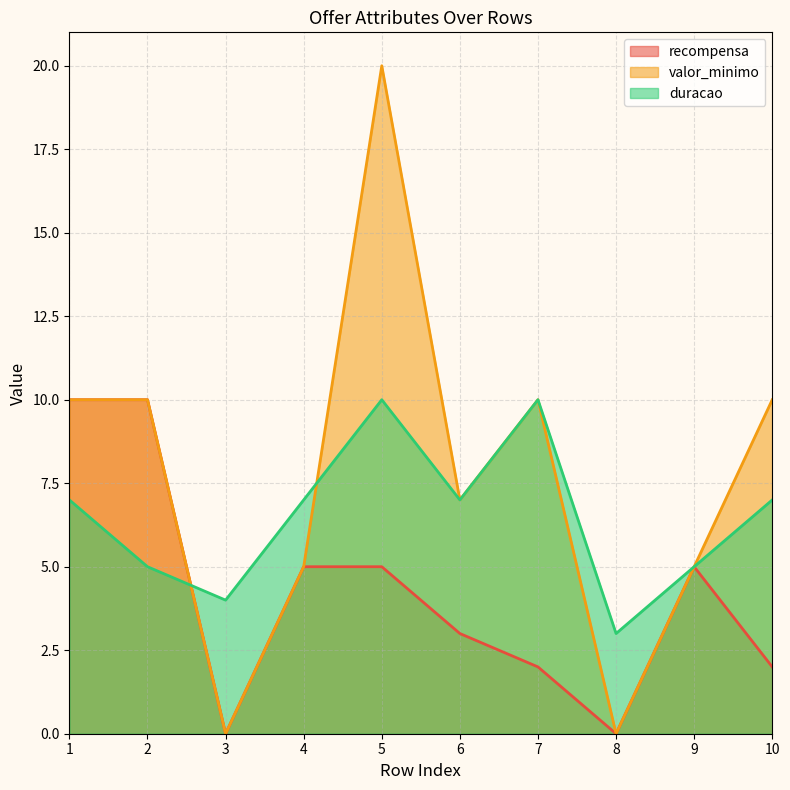

The recompensa series shows 5 at 5. True or false?

True